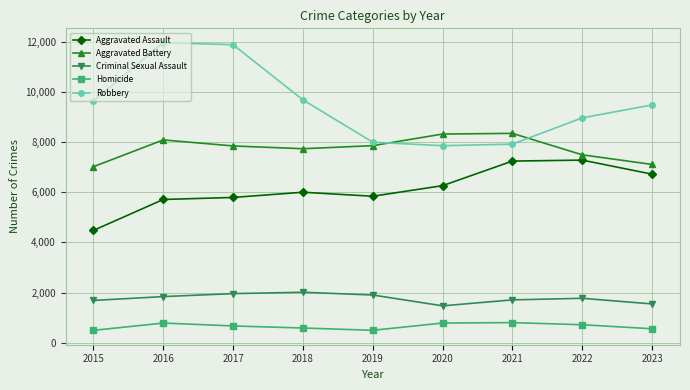

What is the average value of the Robbery series?

9486